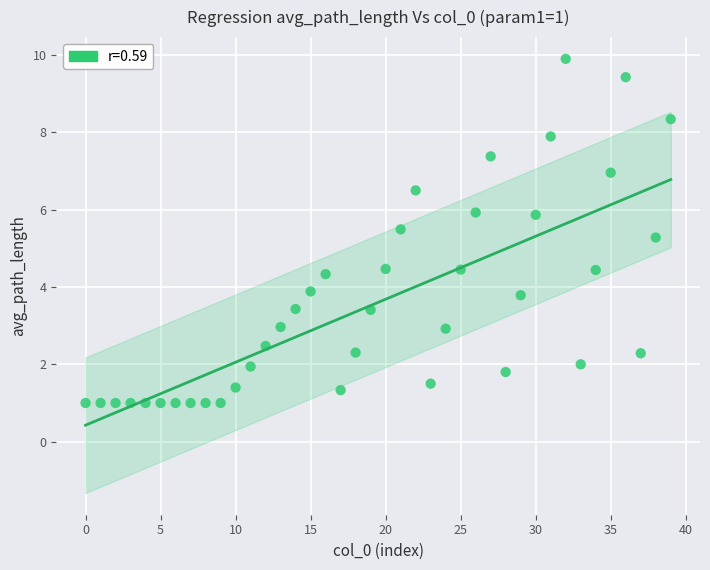

What is the range of Y values (max minus min)?

8.9